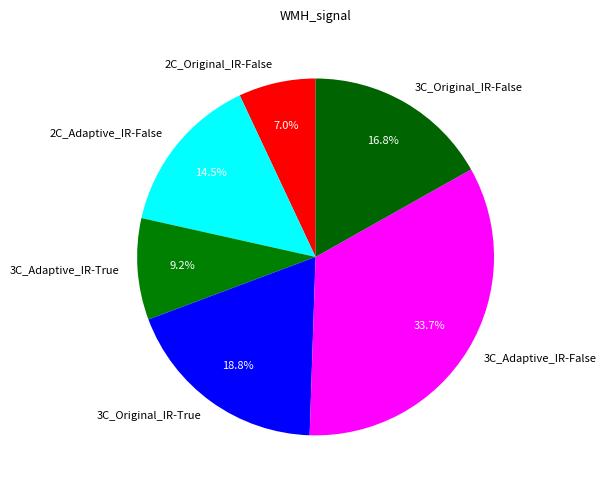

Count the number of slices in the pie.

6